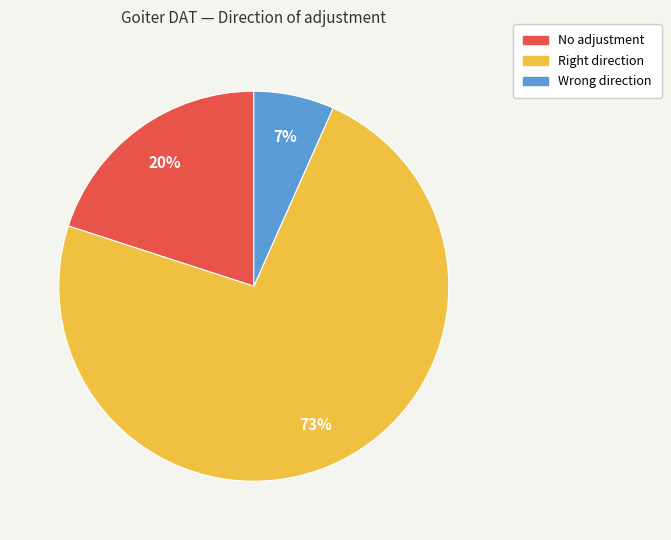

True or false: No adjustment accounts for 14% of the total.

False